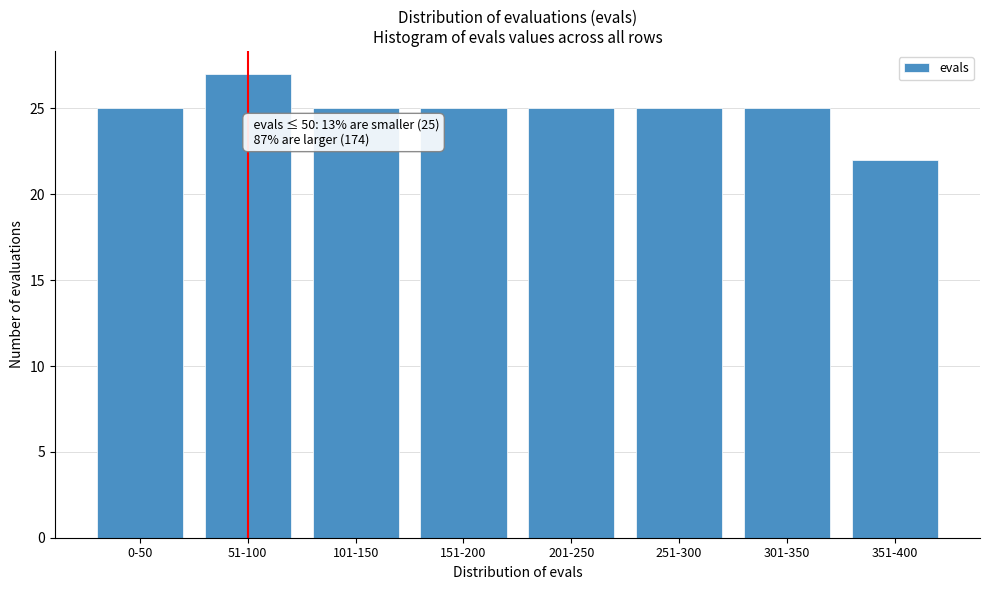

Reading left to right, list all the values displayed in this chart.

25	27	25	25	25	25	25	22